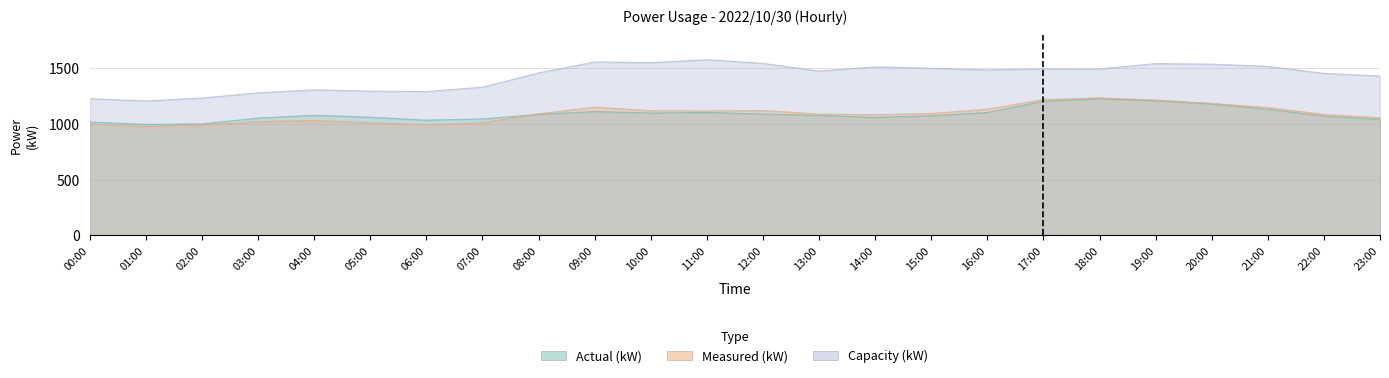

What is the spread (max minus min) of values at 01:00?

229